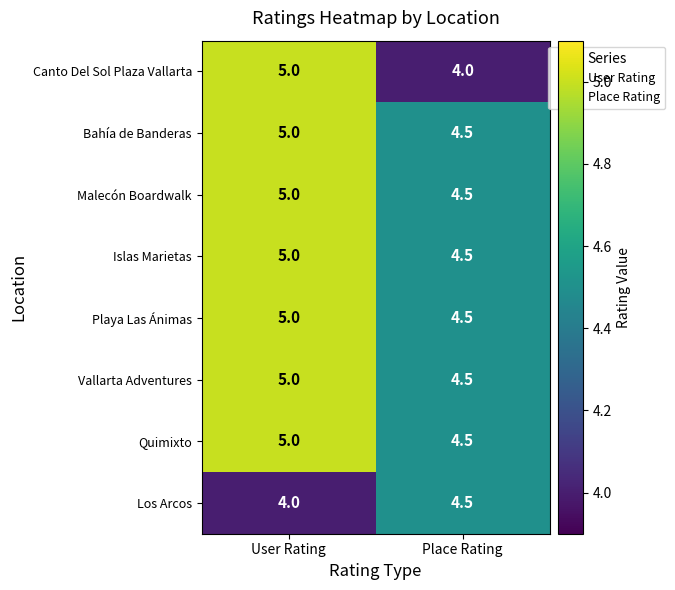

What is the difference between the maximum and minimum values in the Playa Las Ánimas series?

0.5